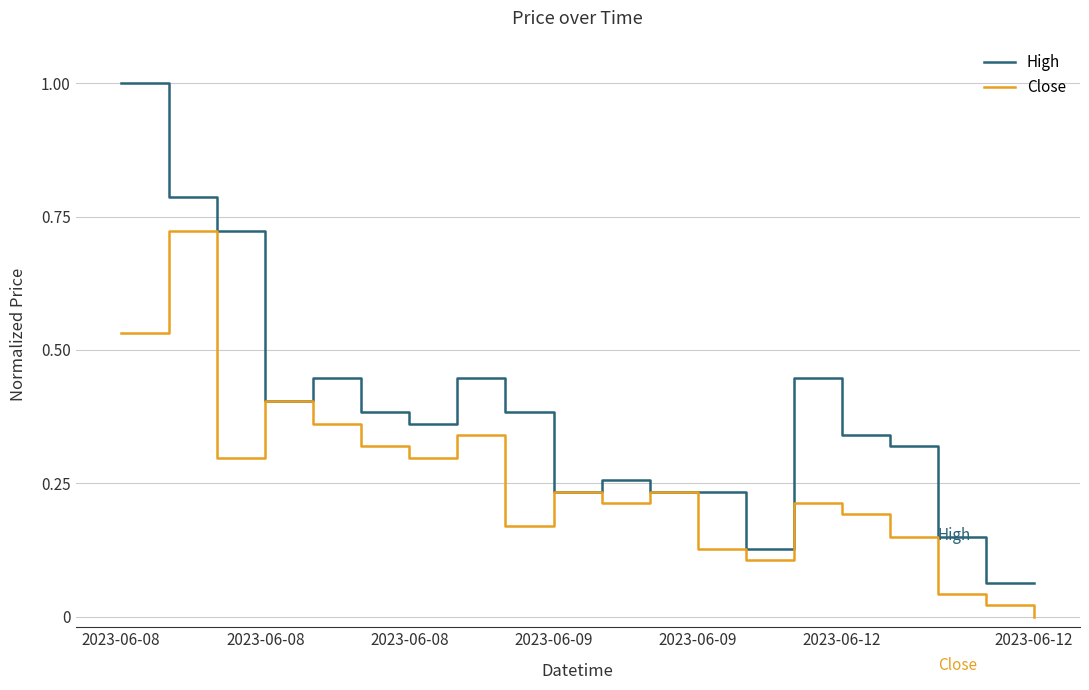

Which series has the widest spread of values?

High